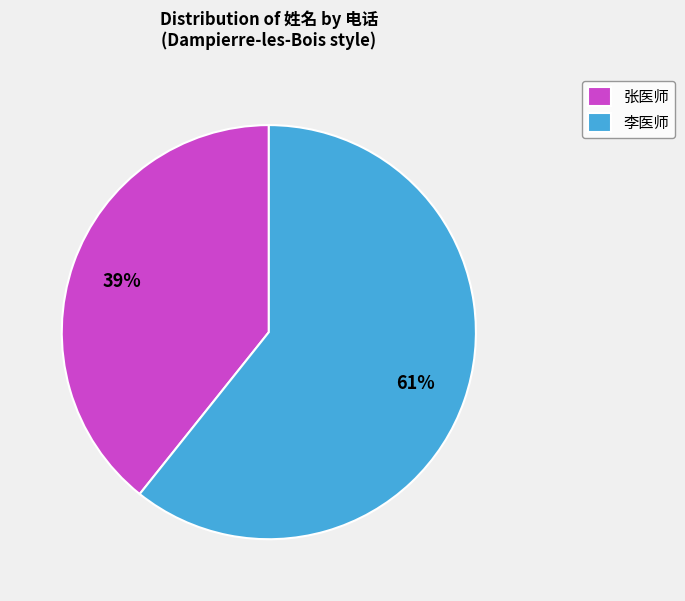

Which slice is the smallest?

张医师